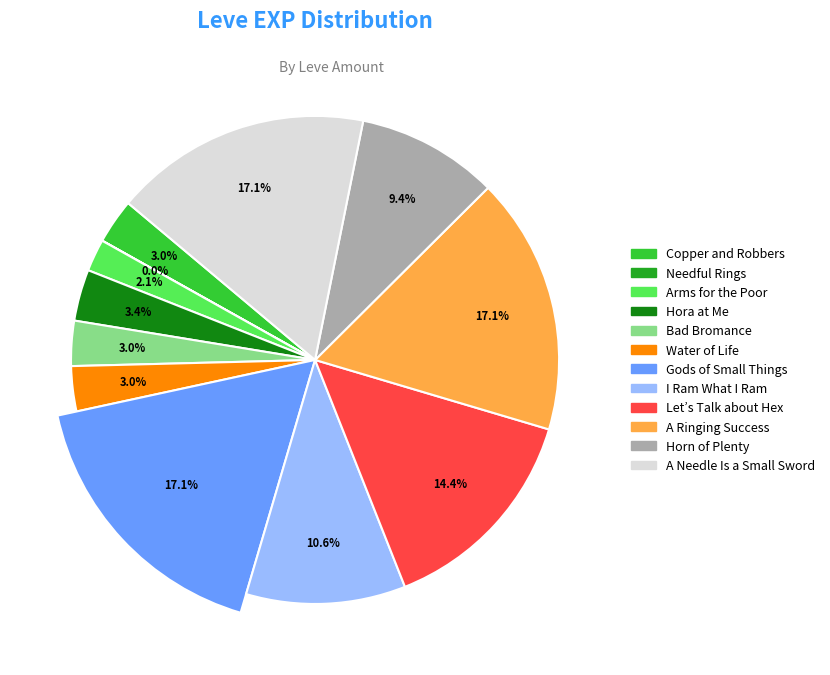

Count the number of slices in the pie.

12